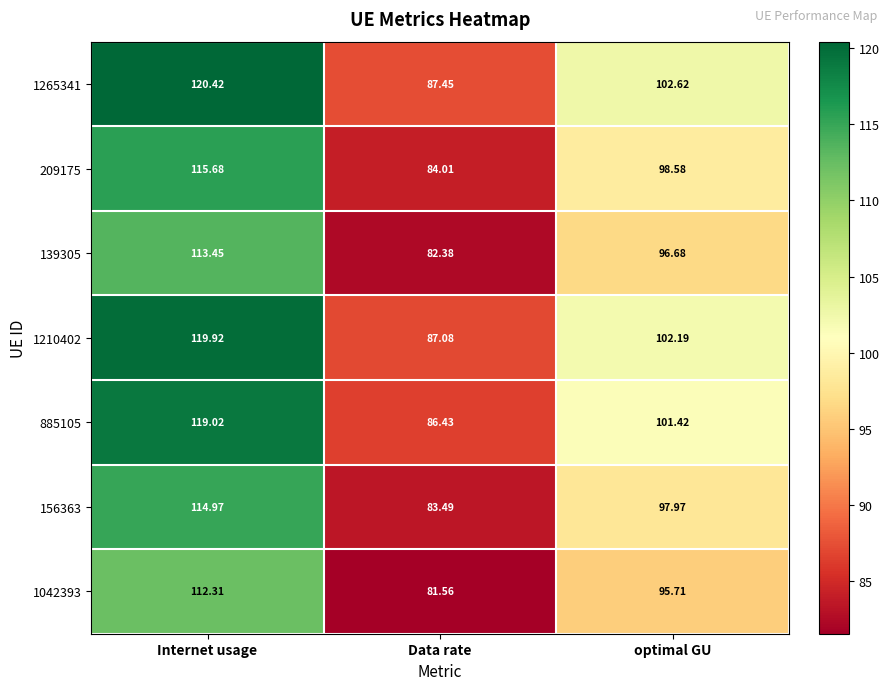

At which category does the chart reach its minimum across all series?

Data rate